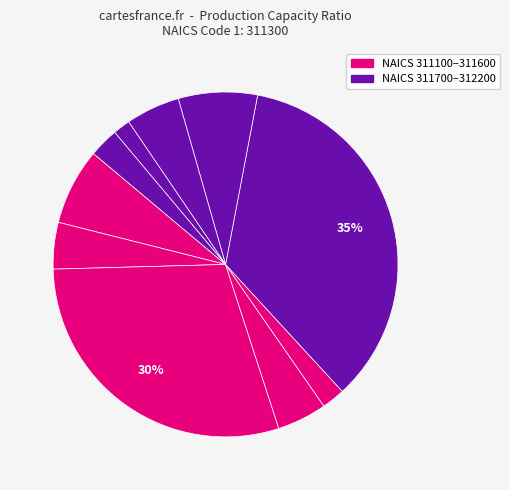

How many slices are in this pie chart?

10